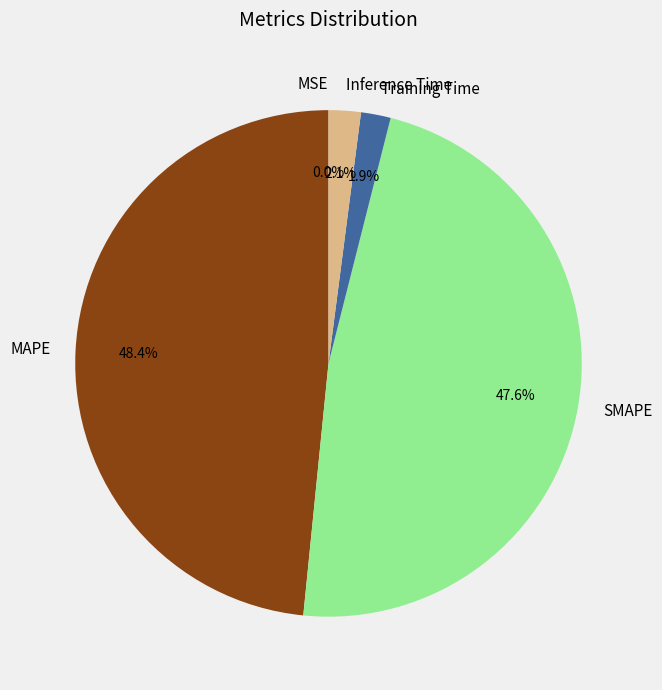

Approximately how many times larger is the value at SMAPE compared to MAPE?

1.0